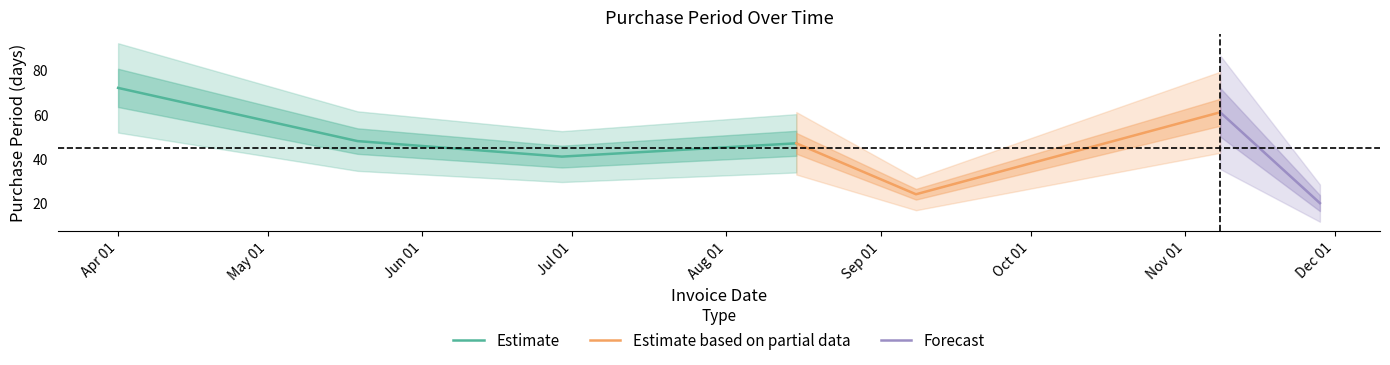

How many values exceed 47?

3